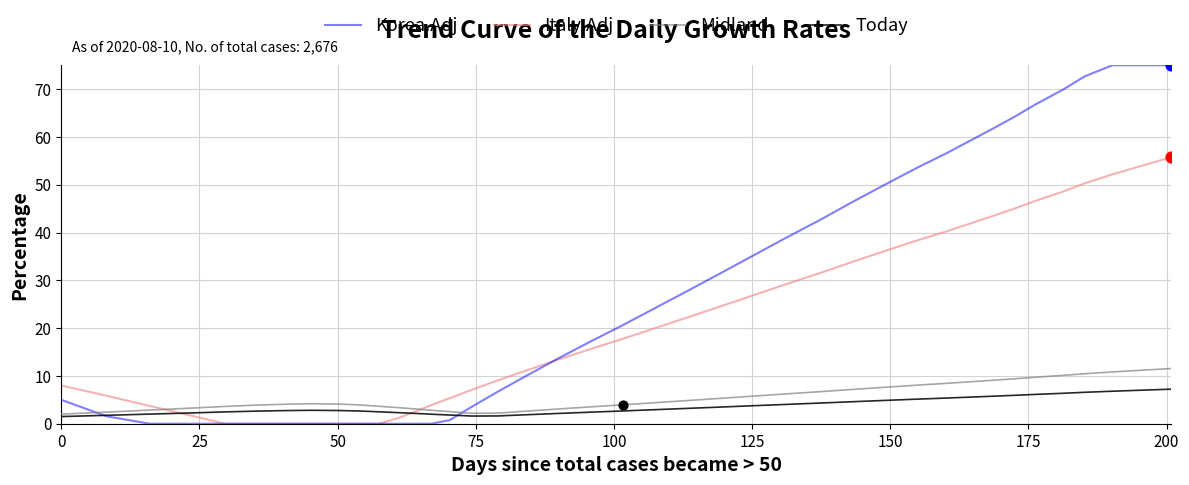

Which series has the largest total across all categories?

Korea.Adj